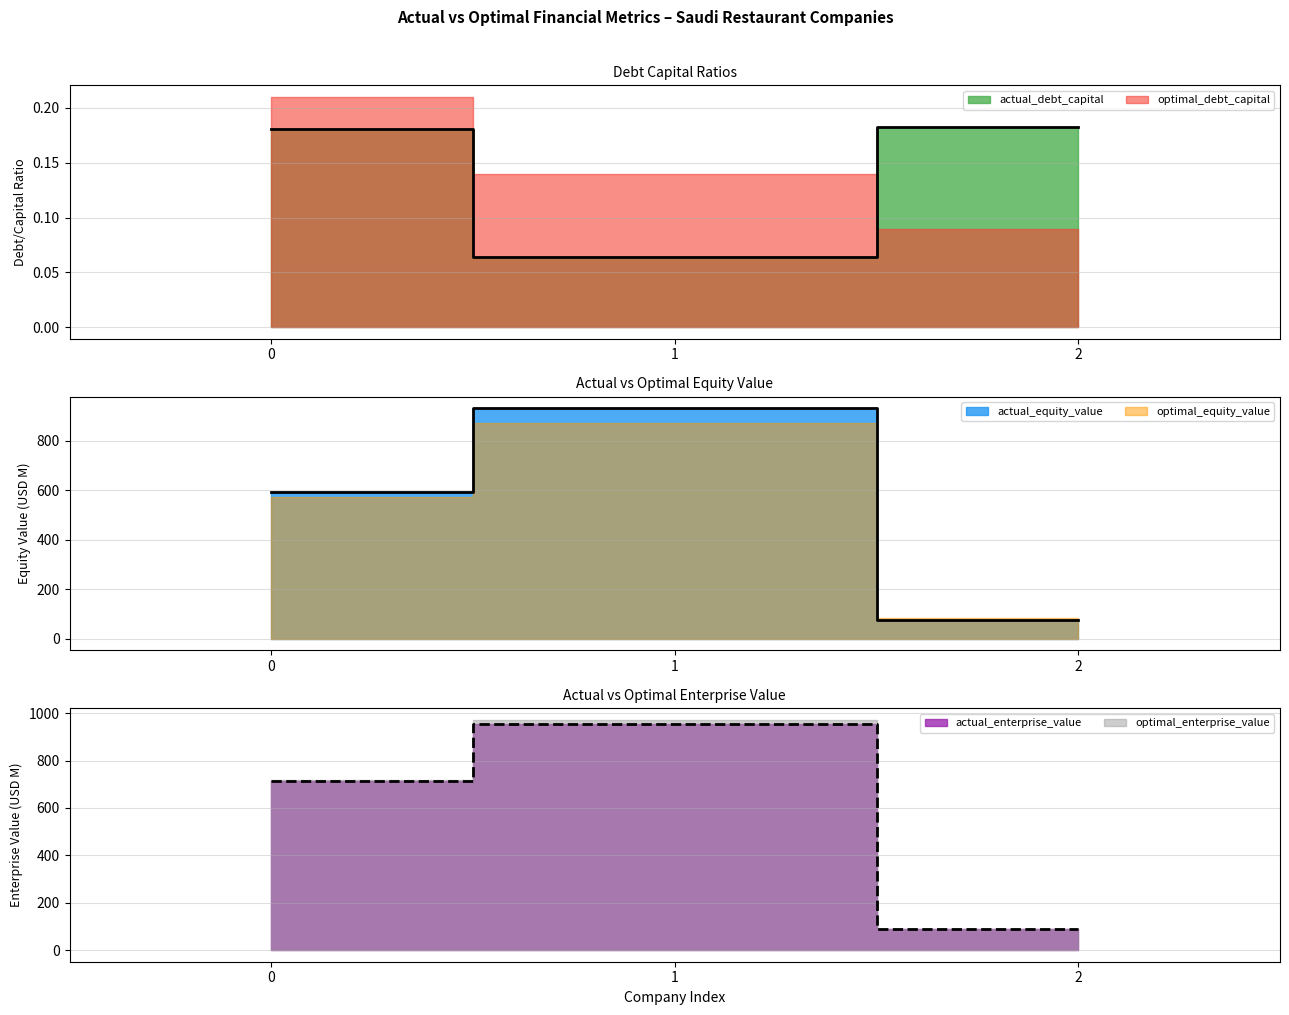

Does the chart display data point markers on the line(s)?

No